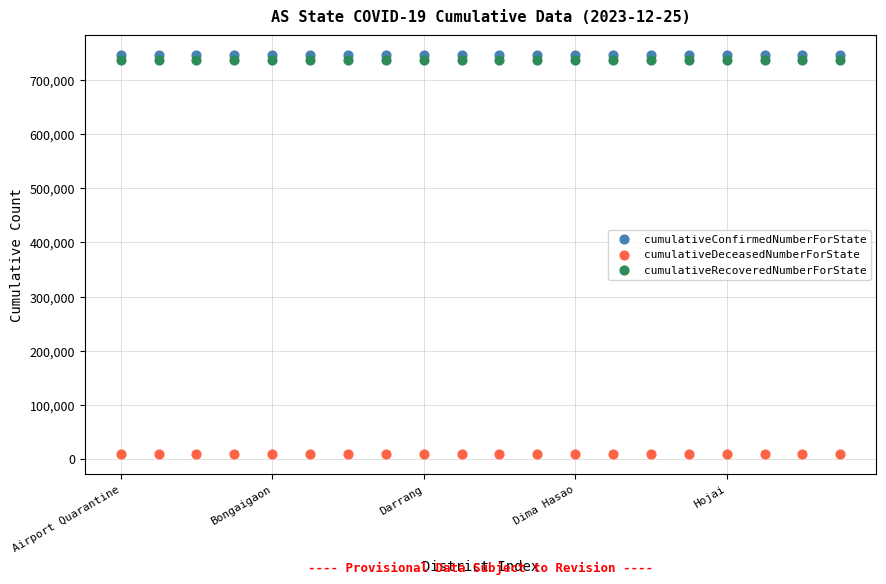

What are all the series names shown in the legend?

cumulativeConfirmedNumberForState, cumulativeDeceasedNumberForState, cumulativeRecoveredNumberForState